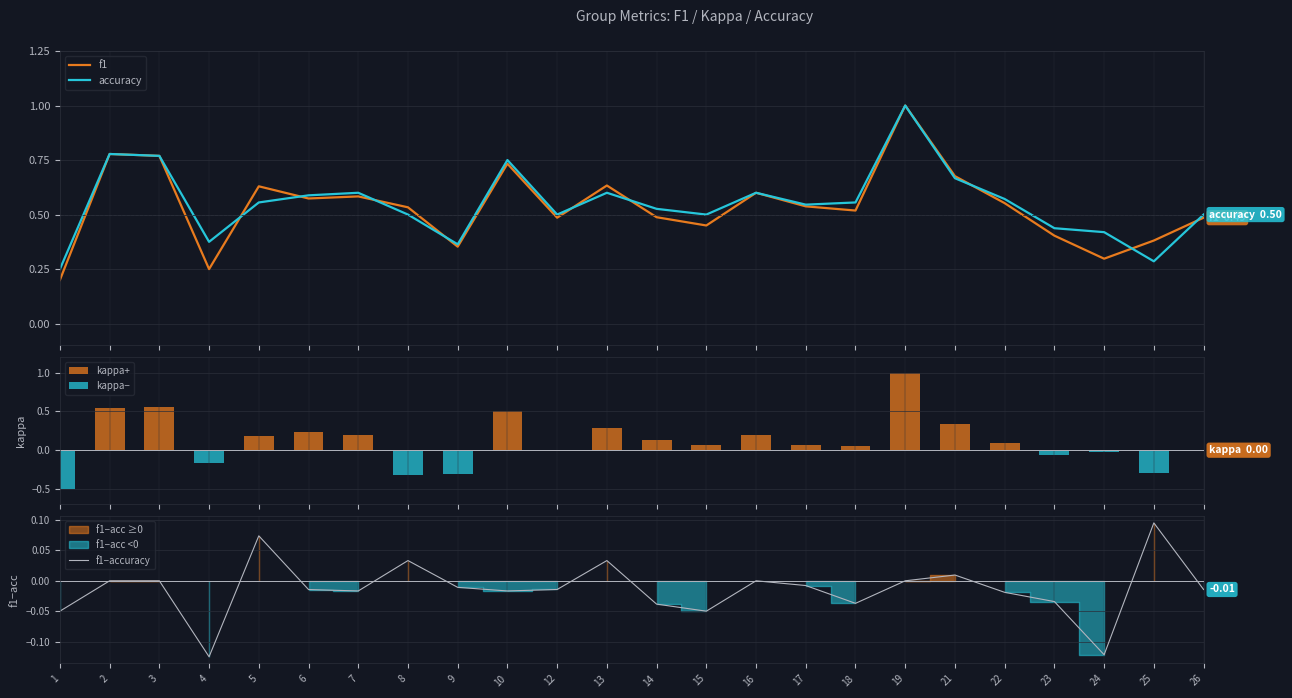

What is the value of the accuracy bar at the 19th from the left?

0.7